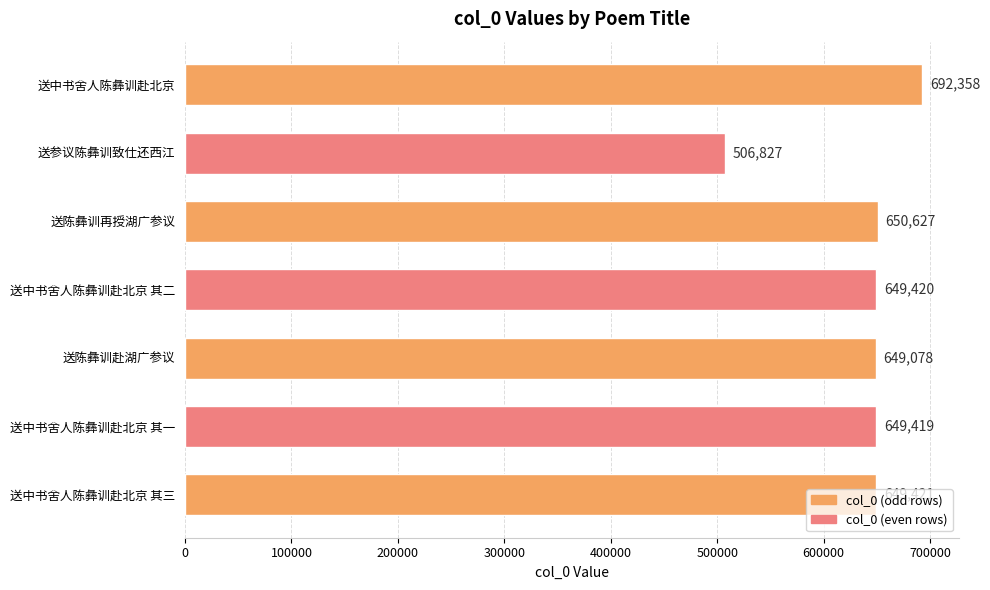

What is the sum of all values?

4447150